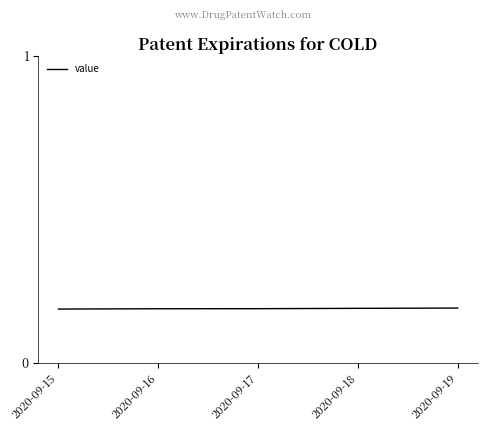

Count the values in the range 0 to 1.

5